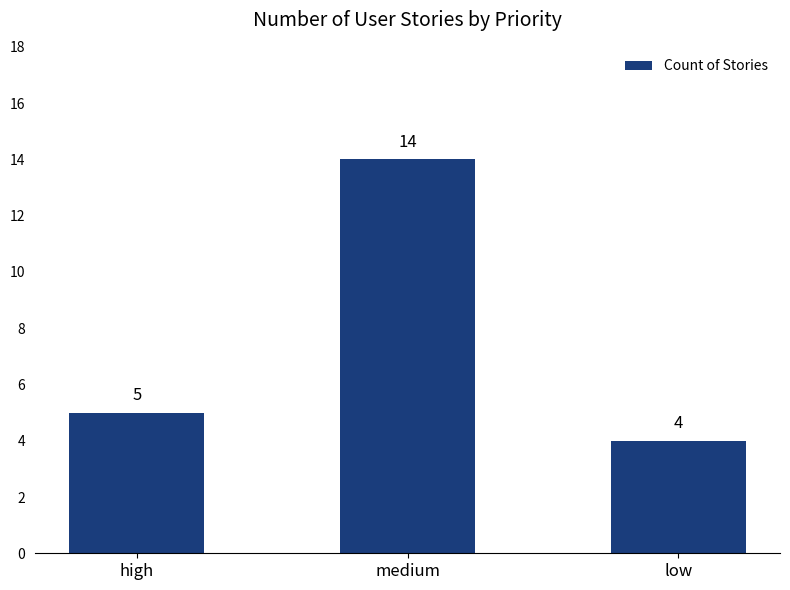

What is the maximum value shown in the chart?

14